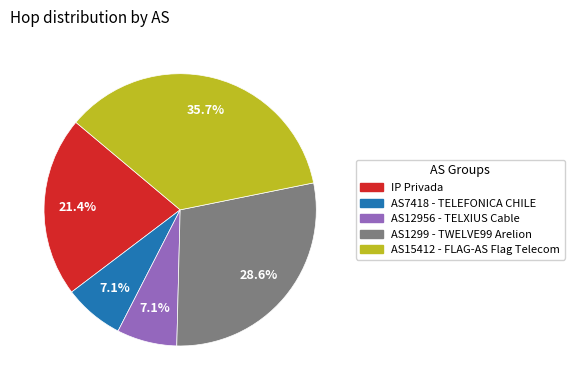

Which slice is the largest?

AS15412 - FLAG-AS Flag Telecom